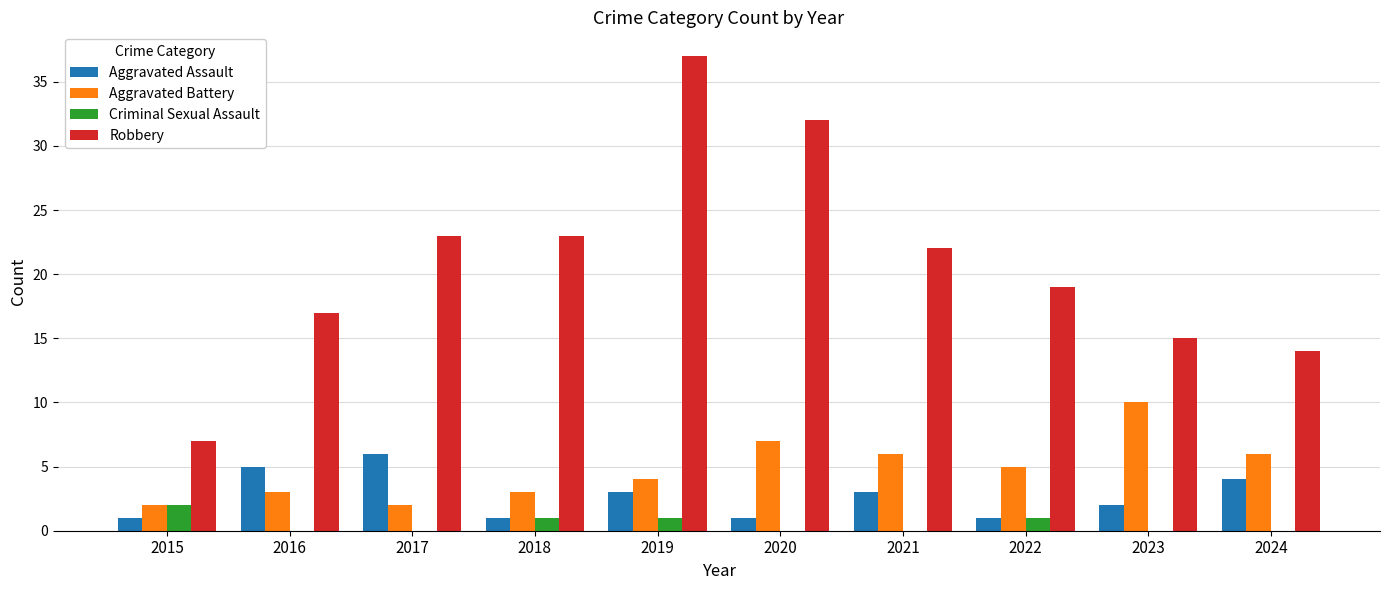

Is the value of Robbery at 2024 greater than the value of Criminal Sexual Assault at 2022?

Yes